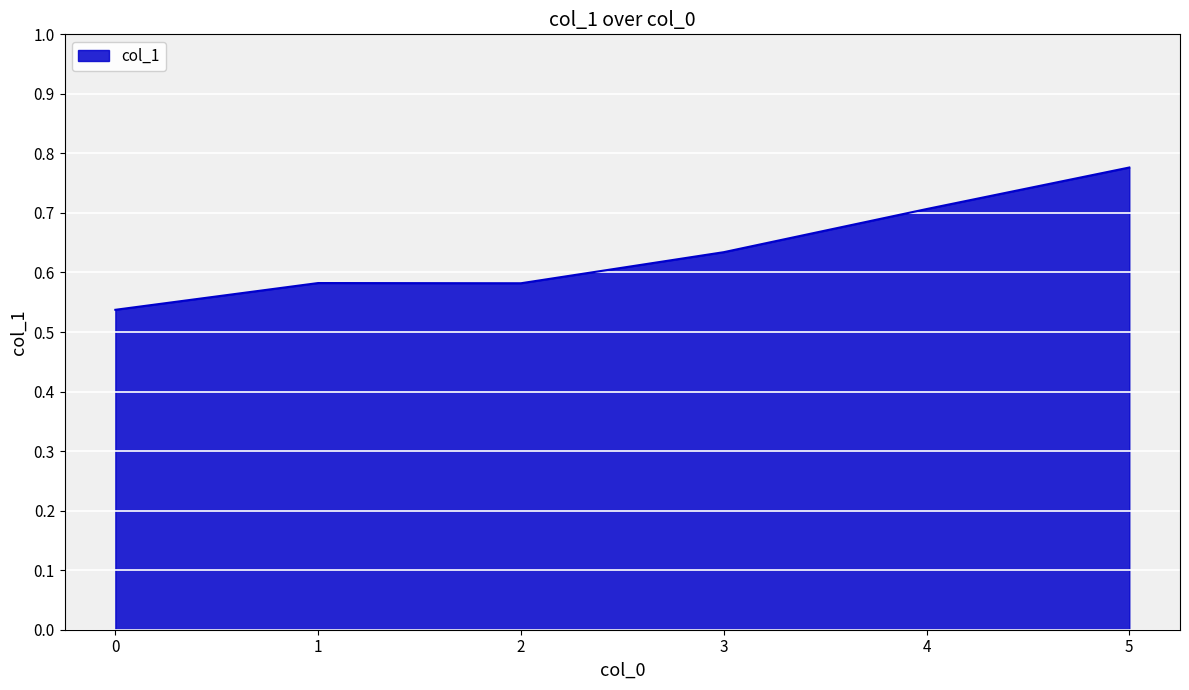

What is the sum of the values at 2 and 1?

1.2